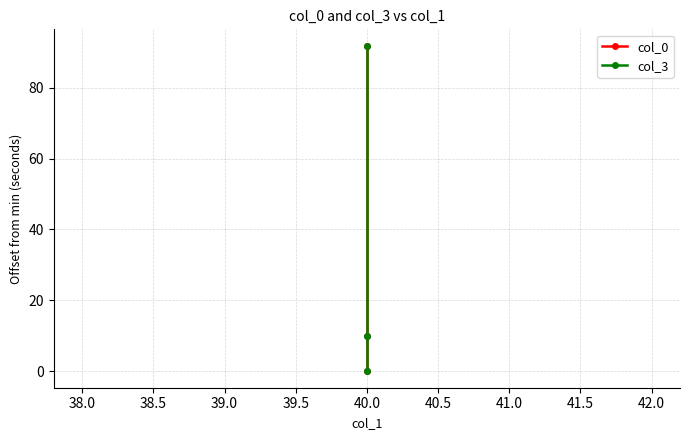

Does the chart have visible grid lines?

Yes